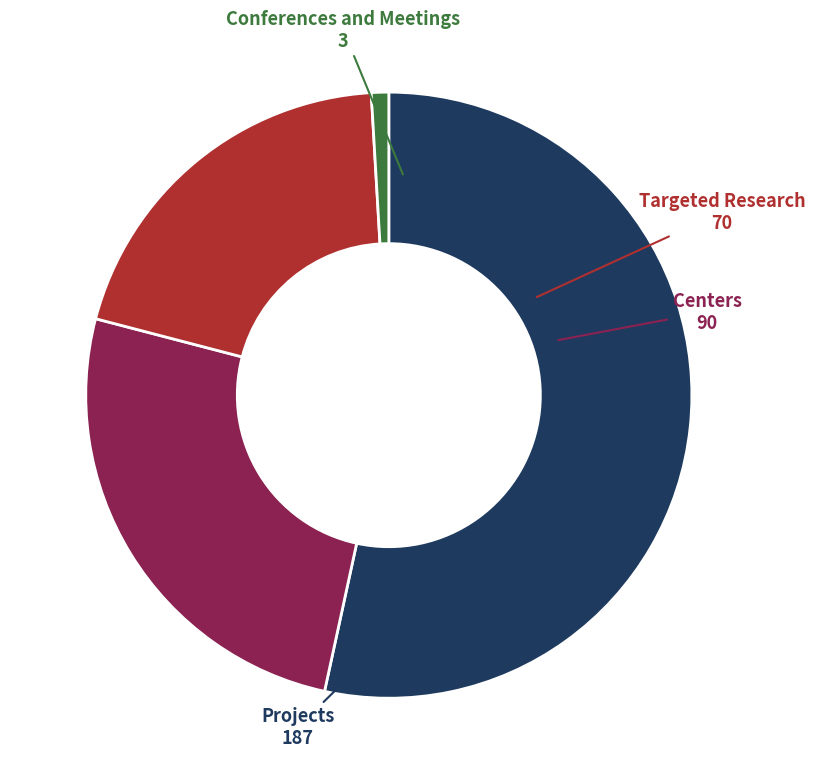

Is it true that Targeted Research is 10% of the pie?

False